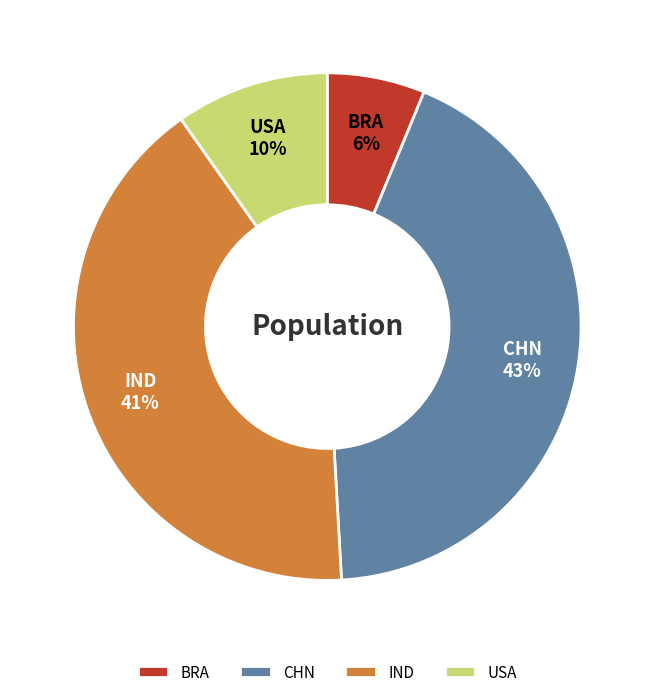

Does any single category account for the majority?

No